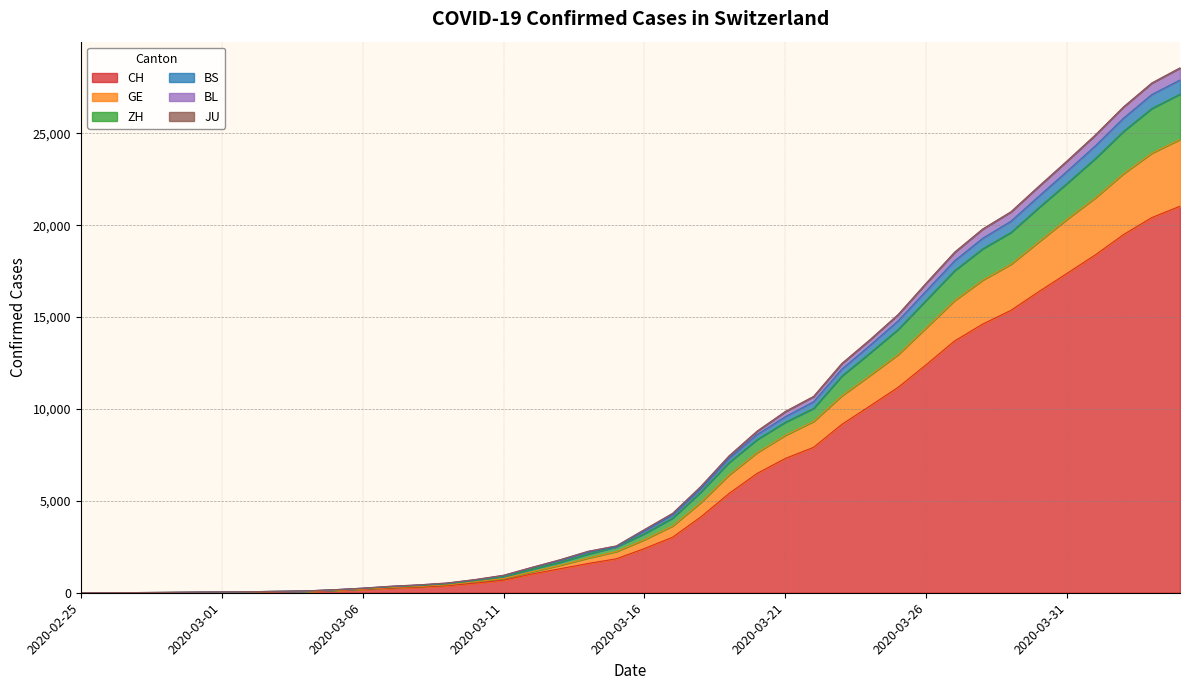

Which has a higher value, 2020-03-15 or 2020-03-13?

2020-03-15